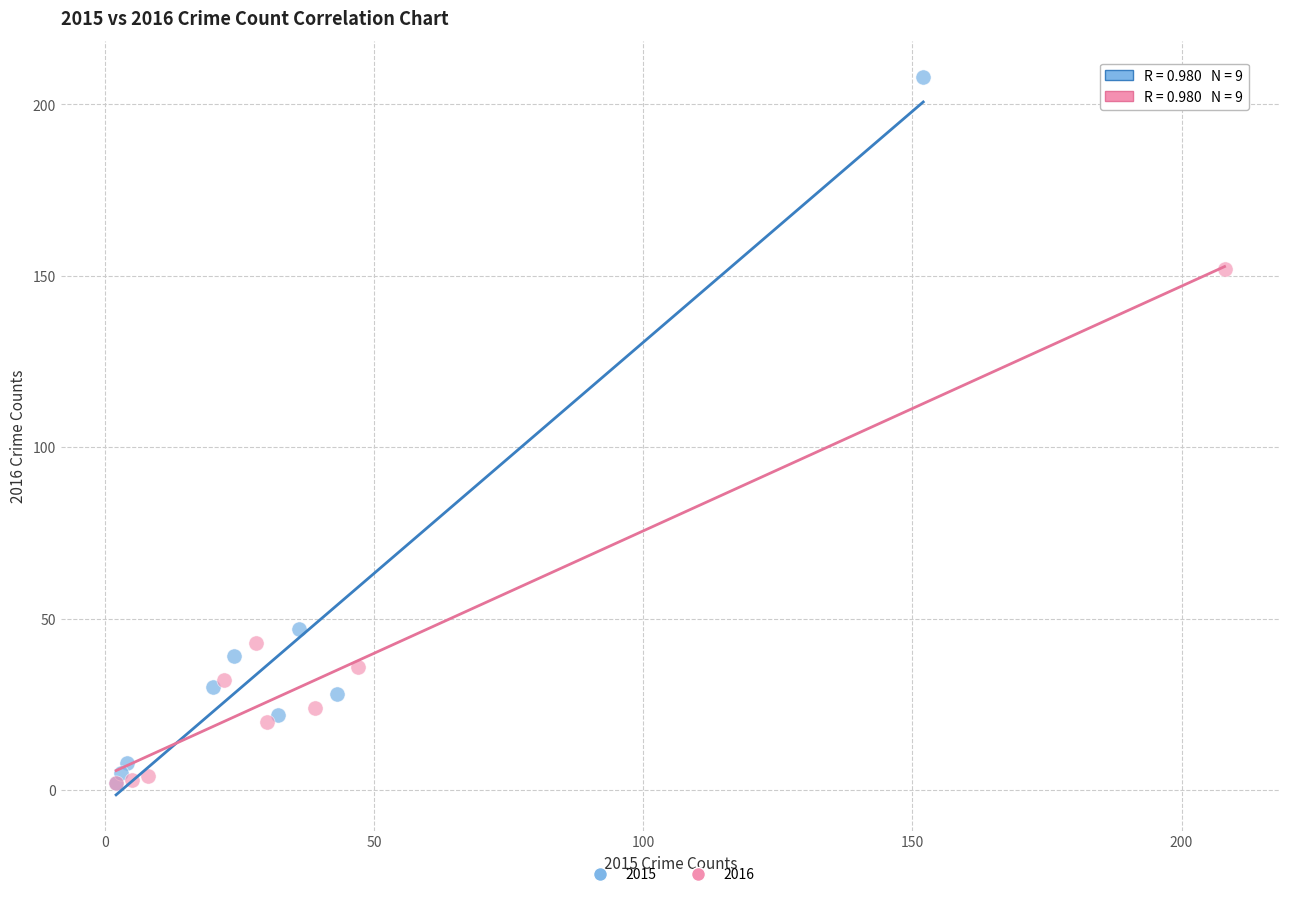

Which series contains the highest Y value?

2015